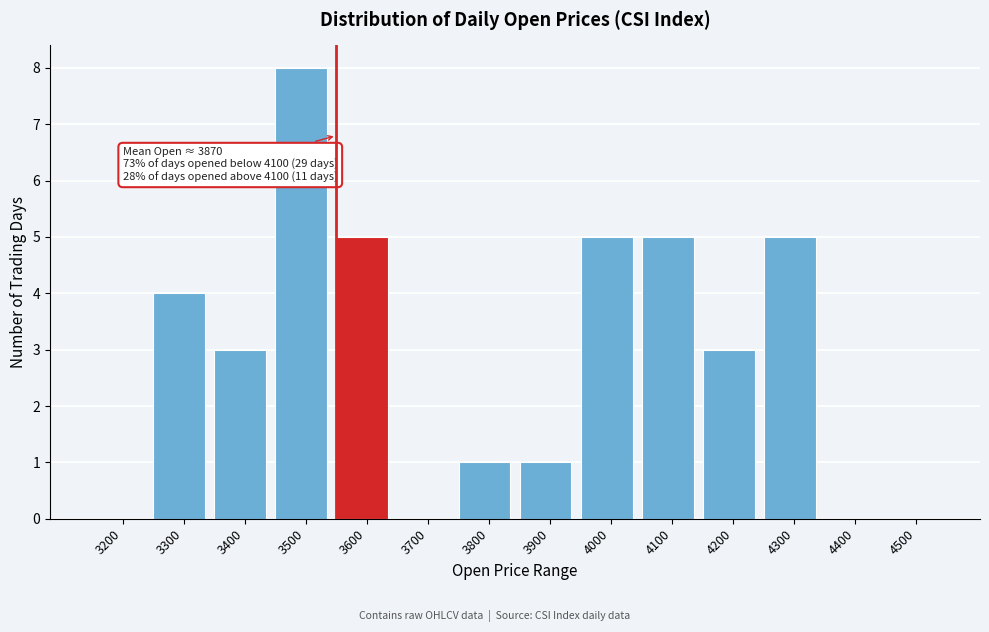

Reading left to right, extract all data points from this chart.

3200=0	3300=4	3400=3	3500=8	3600=5	3700=0	3800=1	3900=1	4000=5	4100=5	4200=3	4300=5	4400=0	4500=0